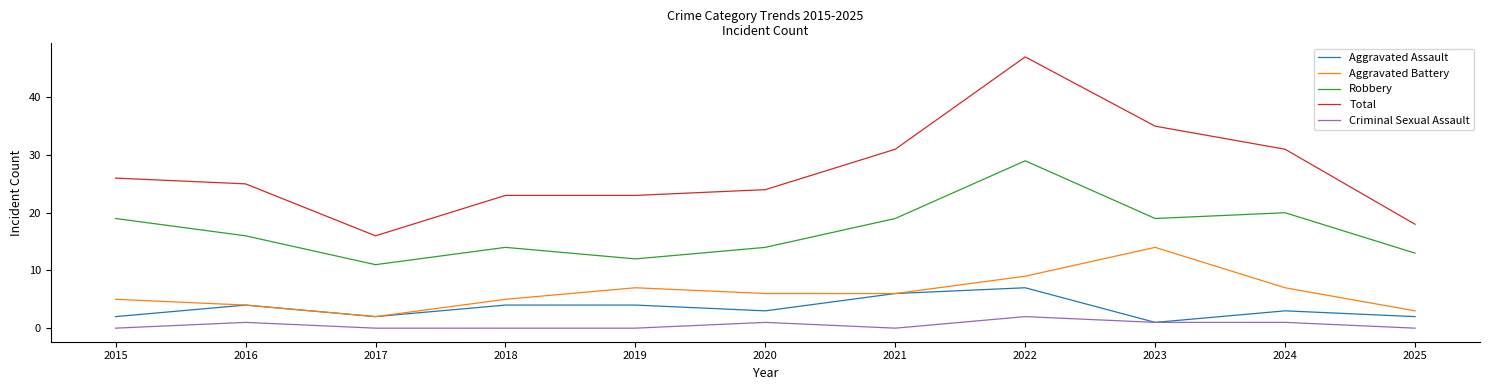

Does the chart have visible grid lines?

No